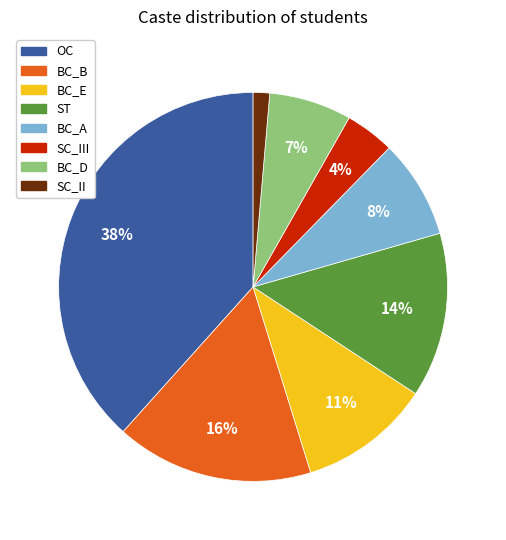

To the nearest percent, what is the average slice percentage?

12%